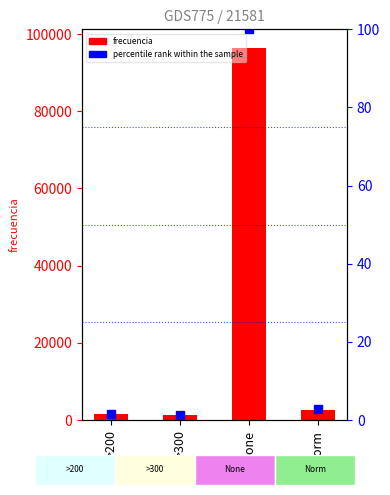

Where does the frecuencia series first go above 2597?

None